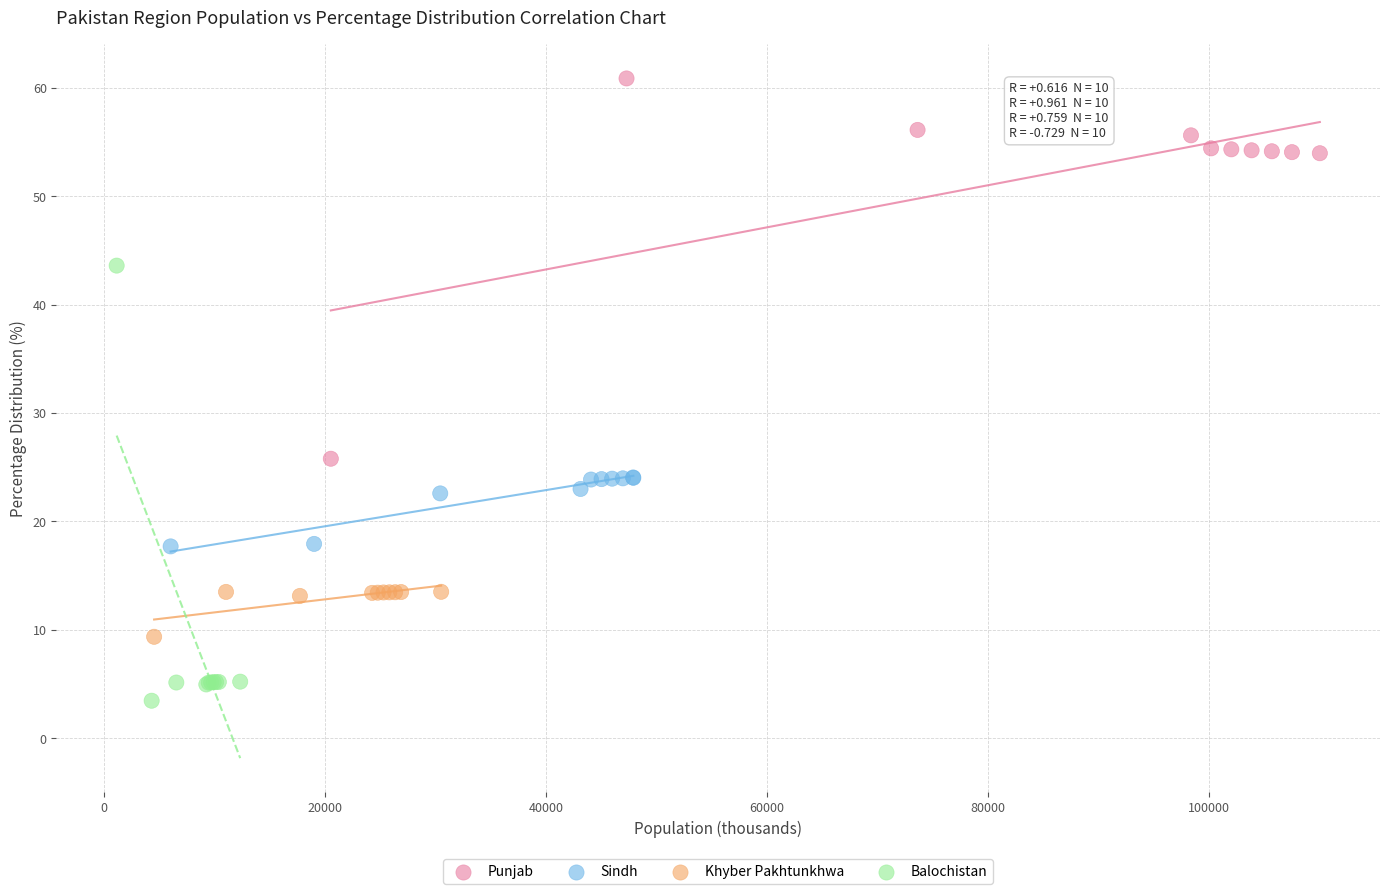

Which series reaches the maximum Y coordinate?

Punjab